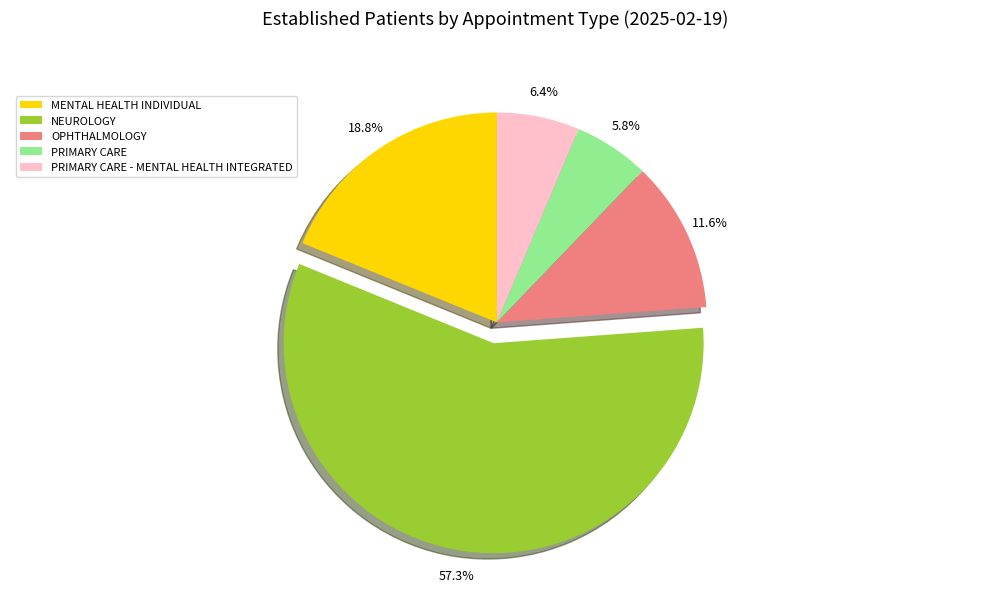

What is the majority slice?

NEUROLOGY